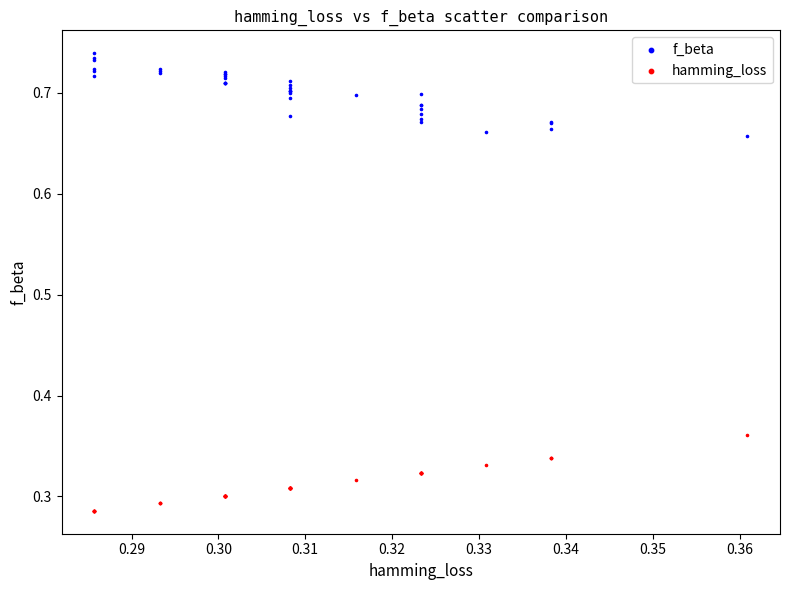

Which series reaches the minimum Y coordinate?

hamming_loss